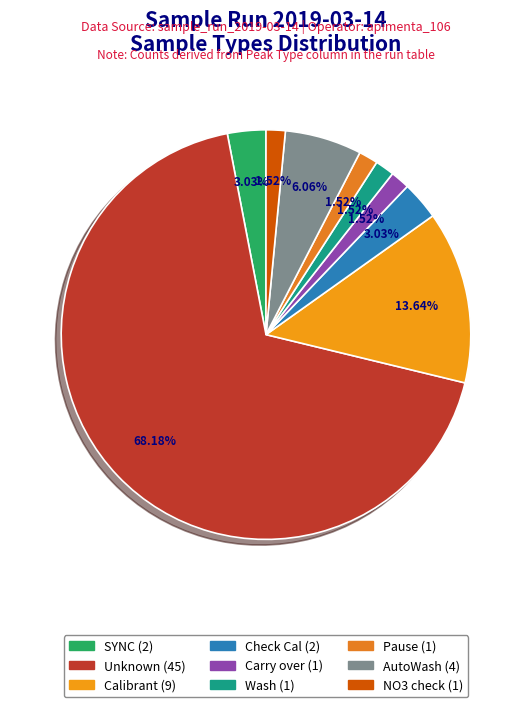

Rank the categories by value from lowest to highest.

Carry over, Wash, Pause, NO3 check, SYNC, Check Cal, AutoWash, Calibrant, Unknown